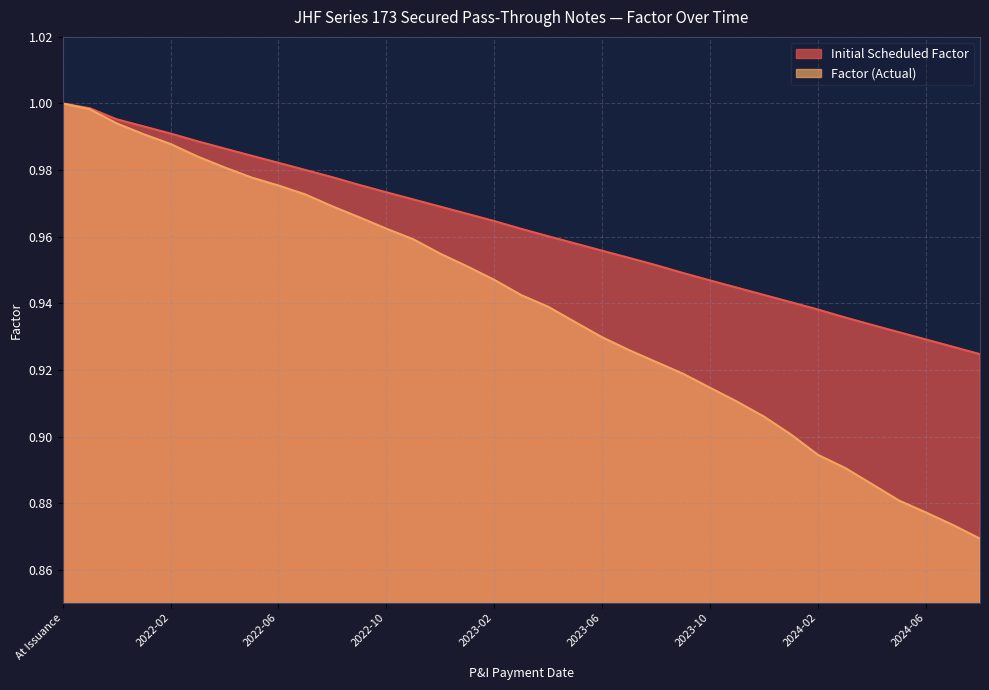

What is the sum of the Factor (Actual) values at 2024-07 and 2024-01?

1.8